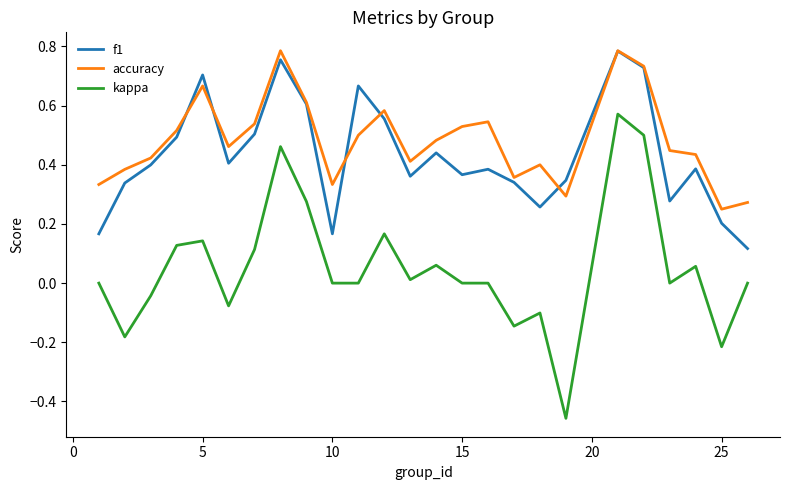

True or false: kappa and accuracy intersect in this chart.

False